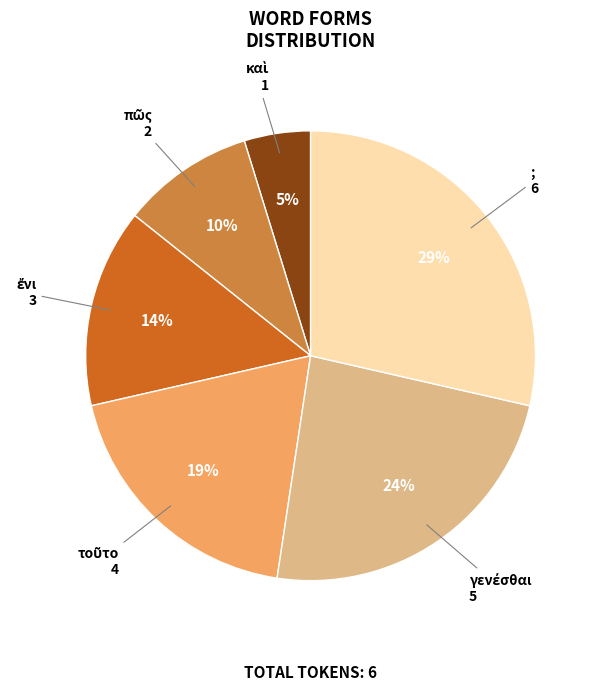

Does any single category account for the majority?

No